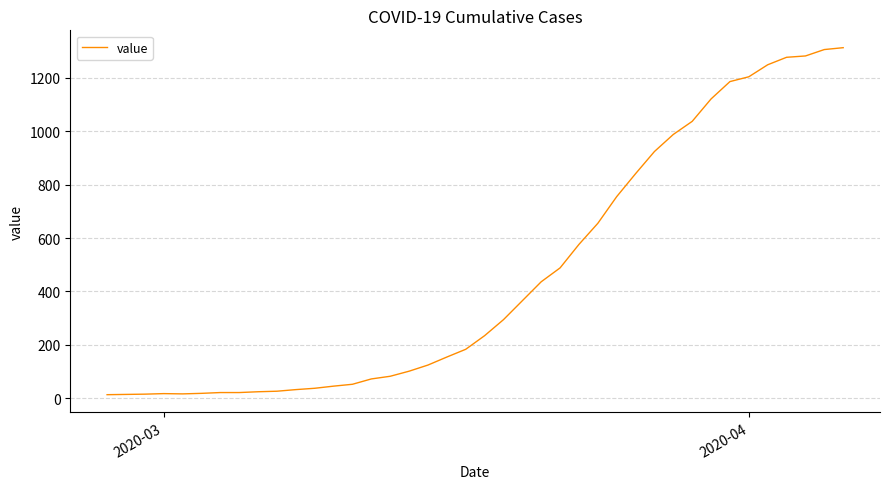

How many lines are shown in the chart?

1